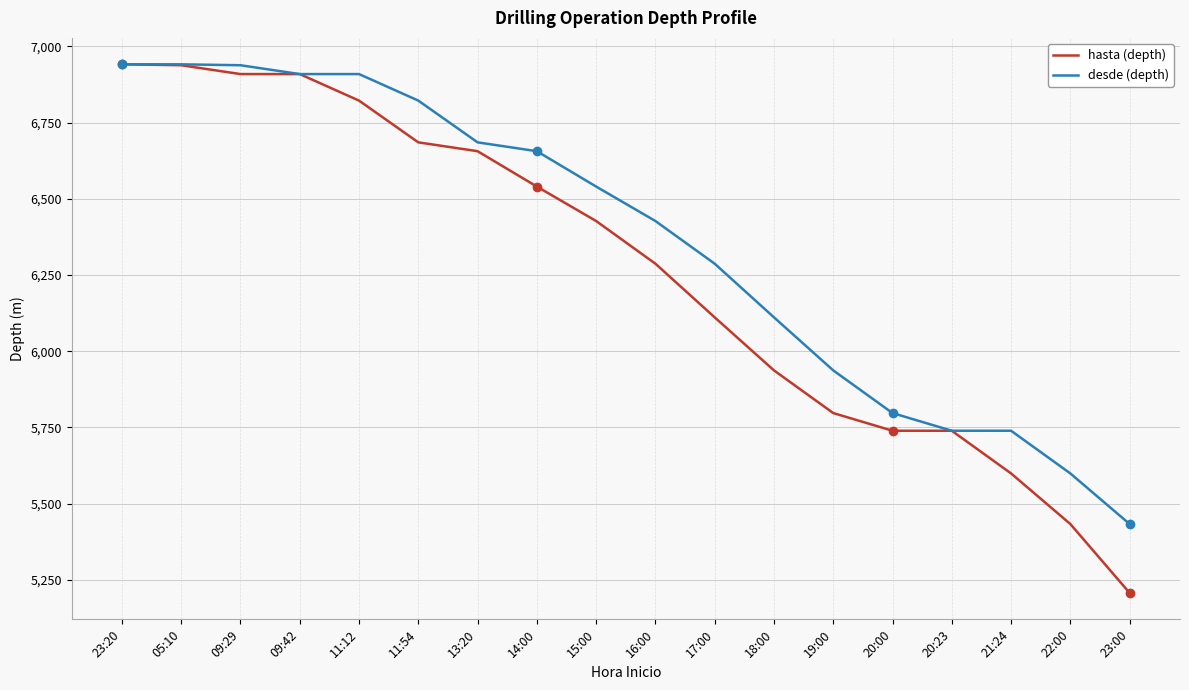

What are all the series names shown in the legend?

hasta (depth), desde (depth)